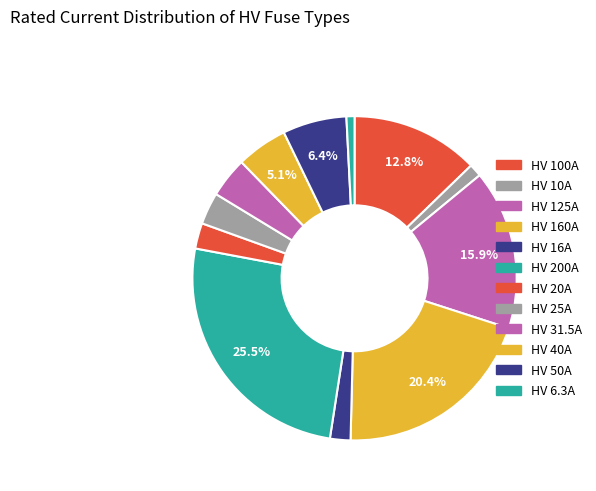

How many slices are in this pie chart?

12